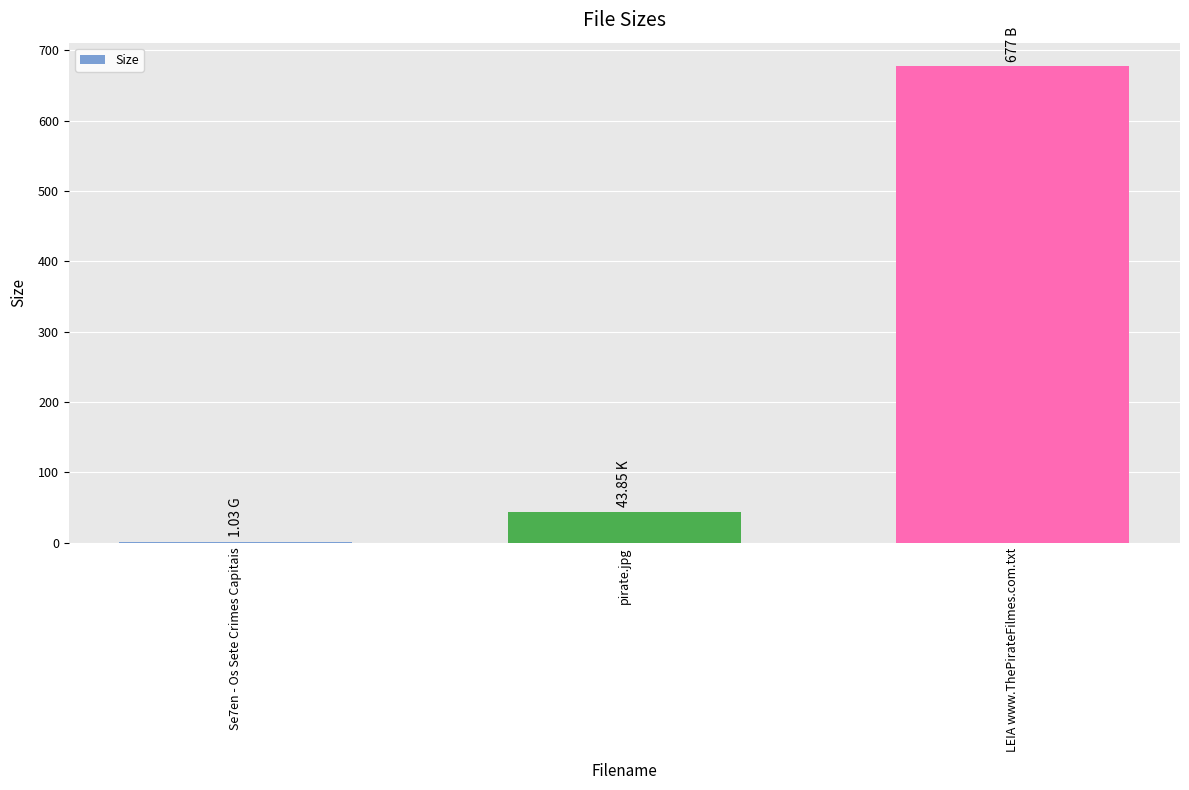

What is the difference between the values at Se7en - Os Sete Crimes Capitais and pirate.jpg?

42.8